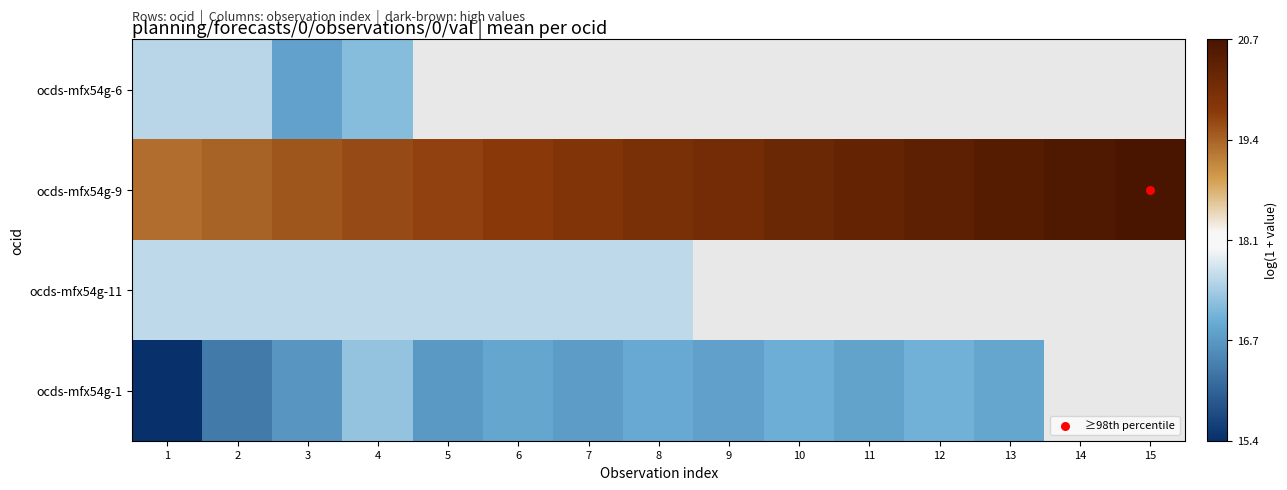

Which label corresponds to the smallest value in the chart?

1